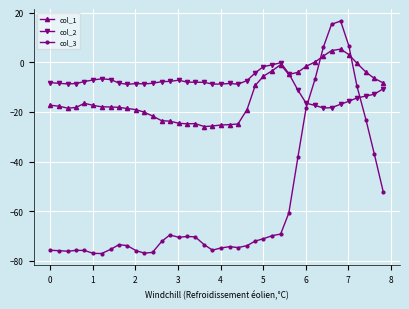

Rank the series by their maximum value, from lowest to highest.

col_2, col_1, col_3